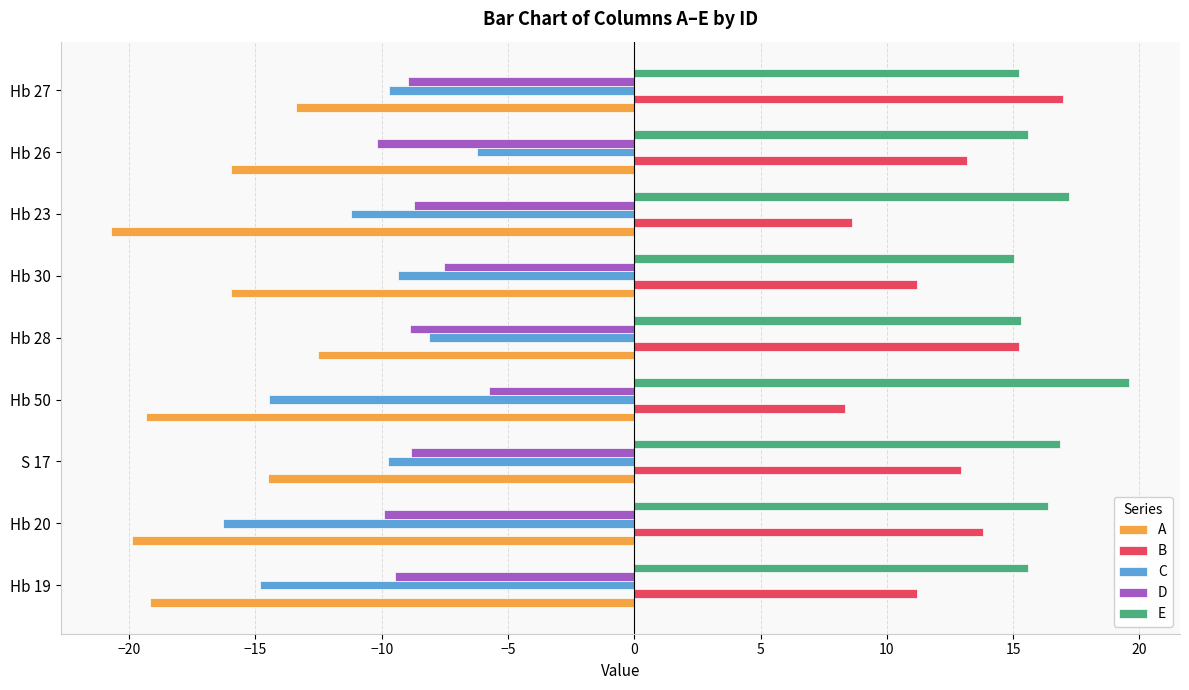

What is the greatest value displayed?

19.6